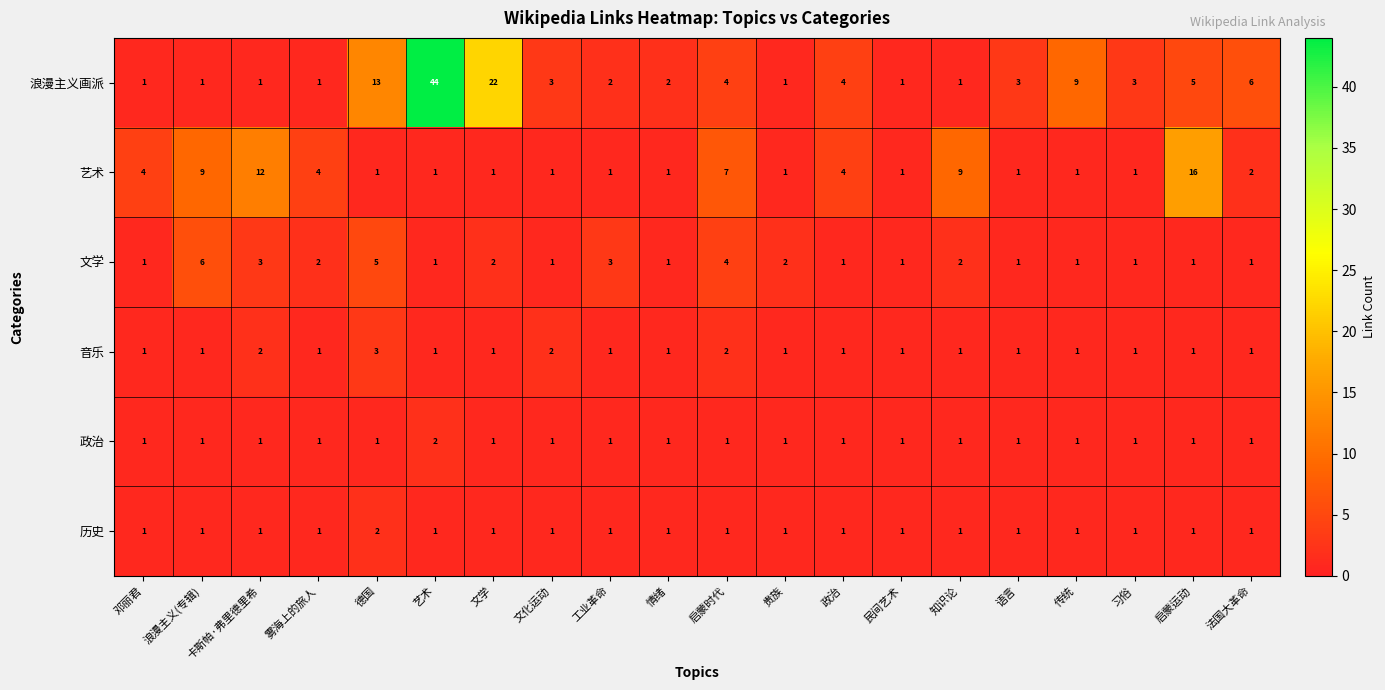

What is the sum of all 浪漫主义画派 values?

127